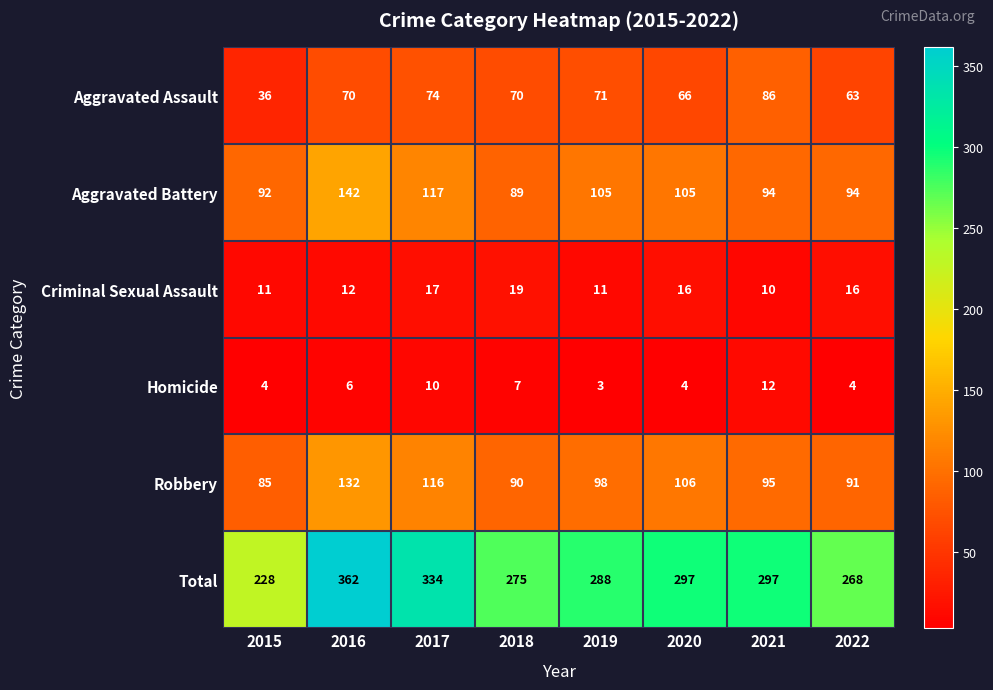

True or false: Aggravated Battery has a value of 138 at 2019.

False